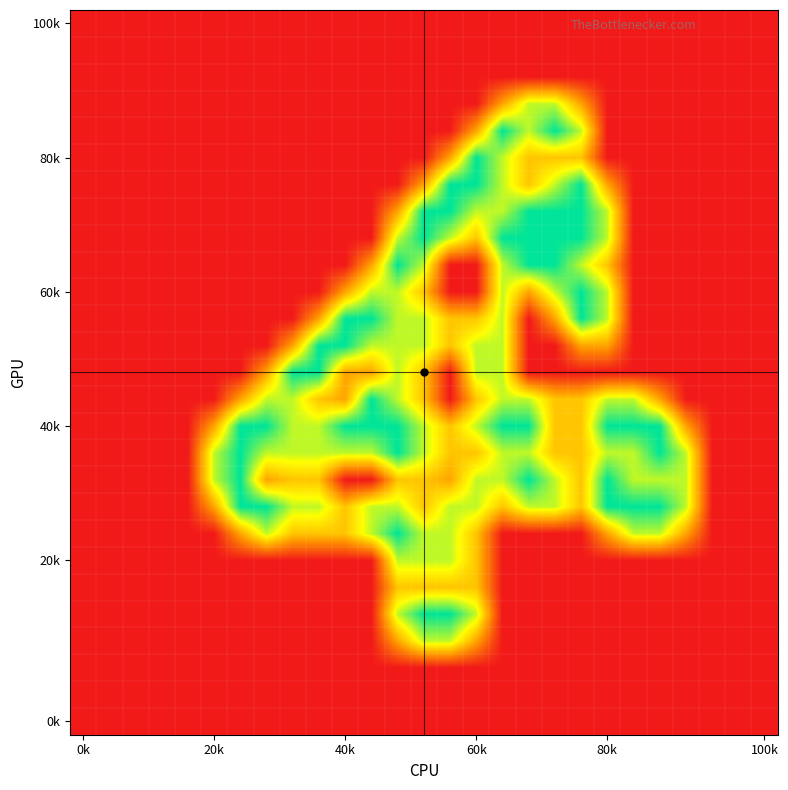

How many series are shown in this chart?

27